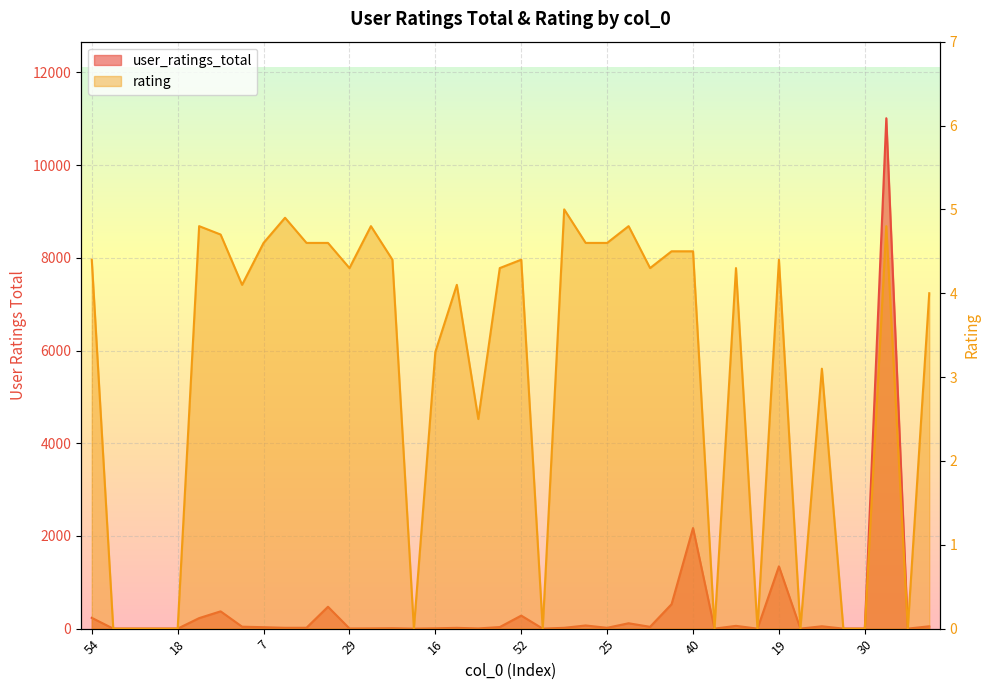

Rank the series by their average value, from highest to lowest.

user_ratings_total, rating